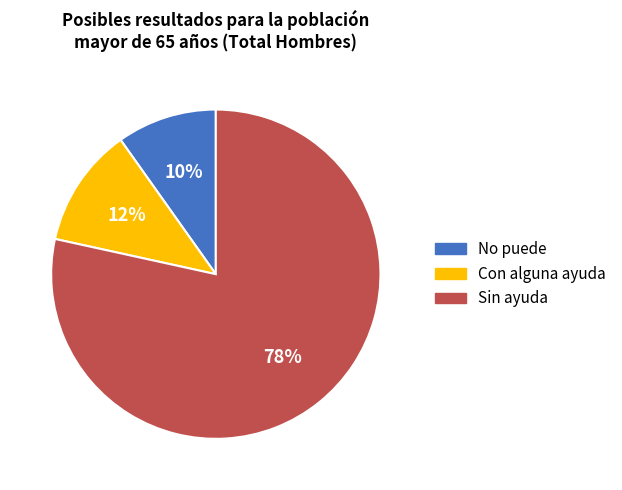

What percentage is the No puede slice, to the nearest percent?

10%